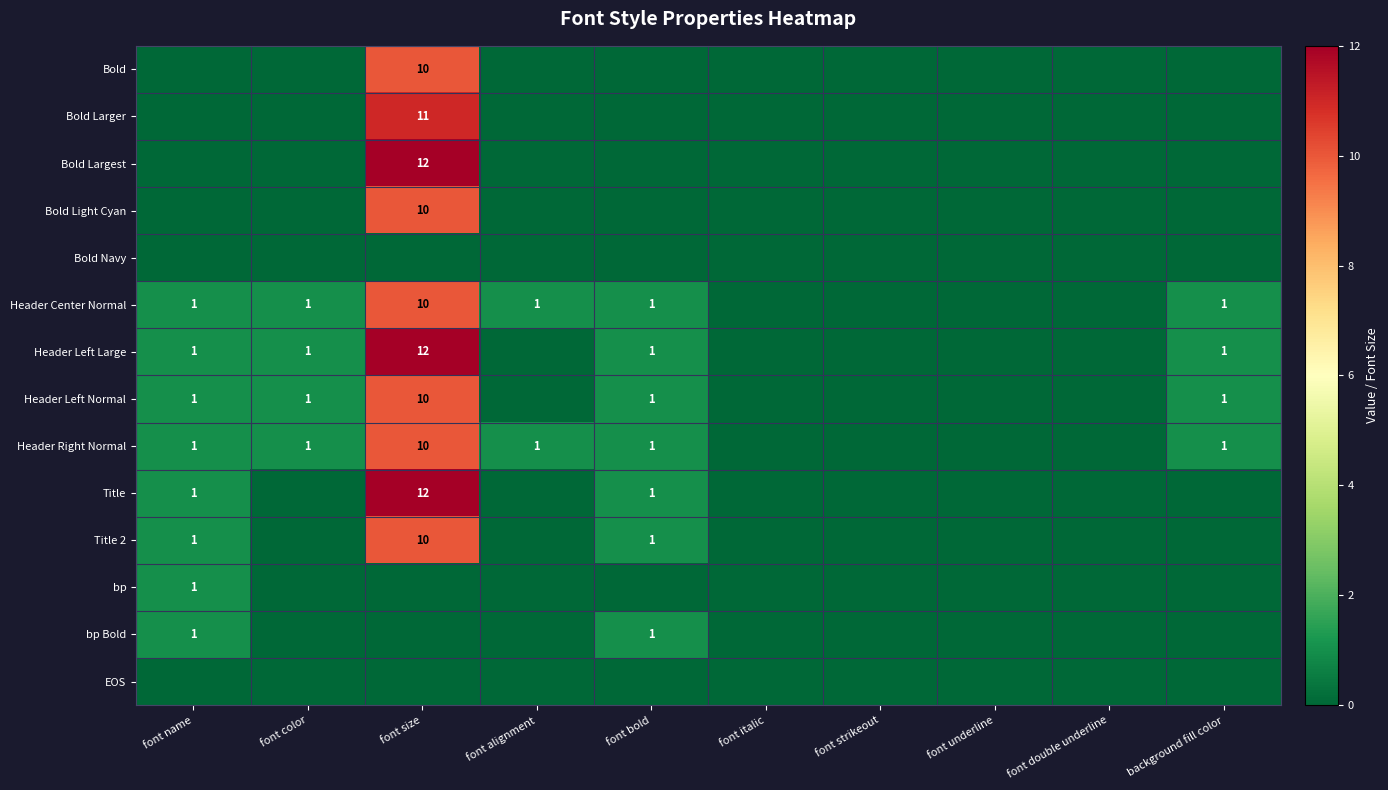

The Header Left Normal series shows 2 at font size. True or false?

False